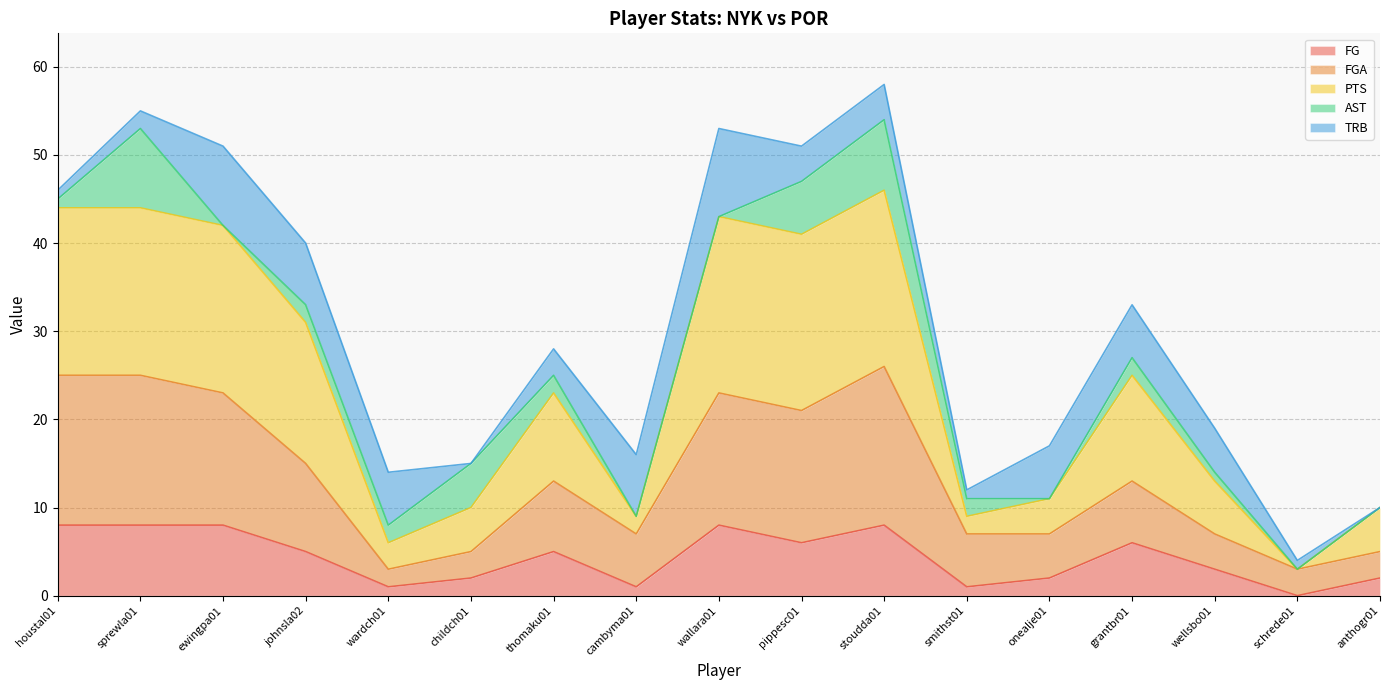

Does the chart display data point markers on the line(s)?

No